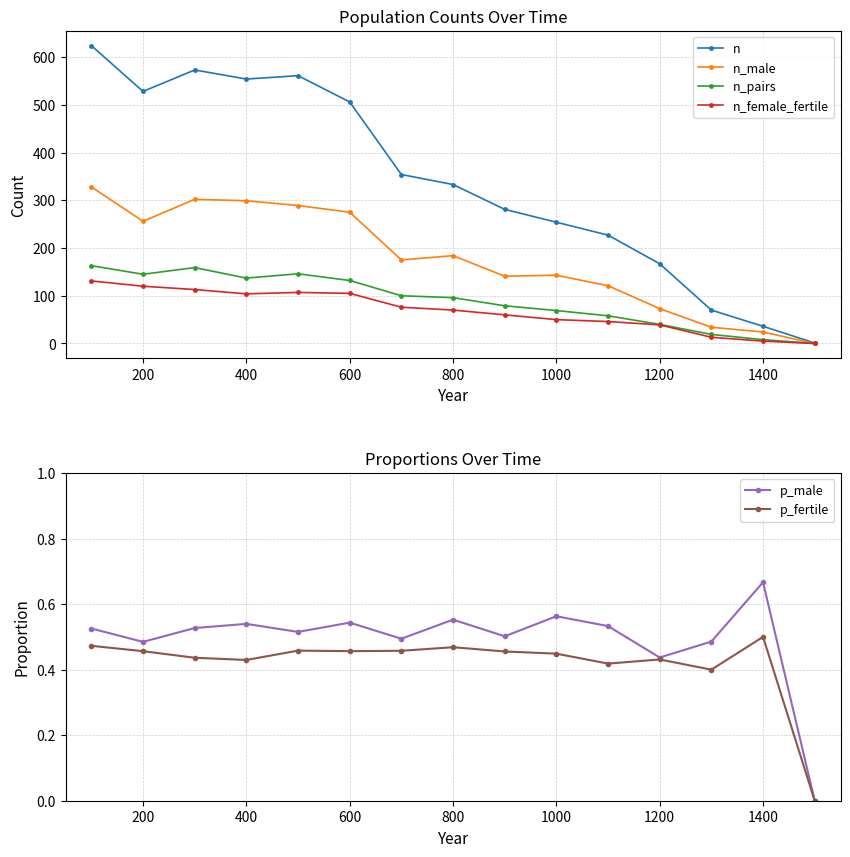

True or false: n_male has a value of 256 at 200.

True